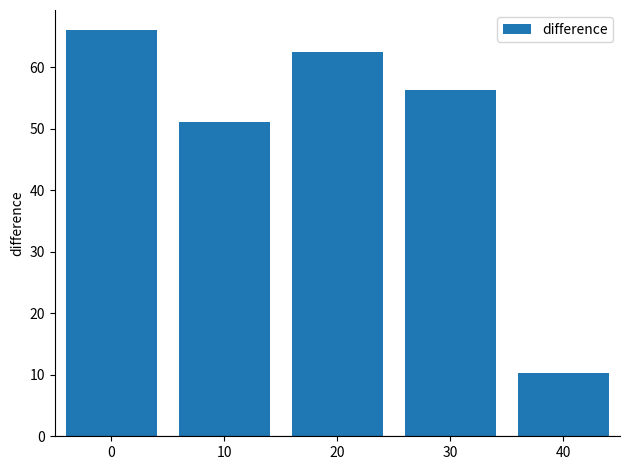

Rank the categories by value from lowest to highest.

40, 10, 30, 20, 0